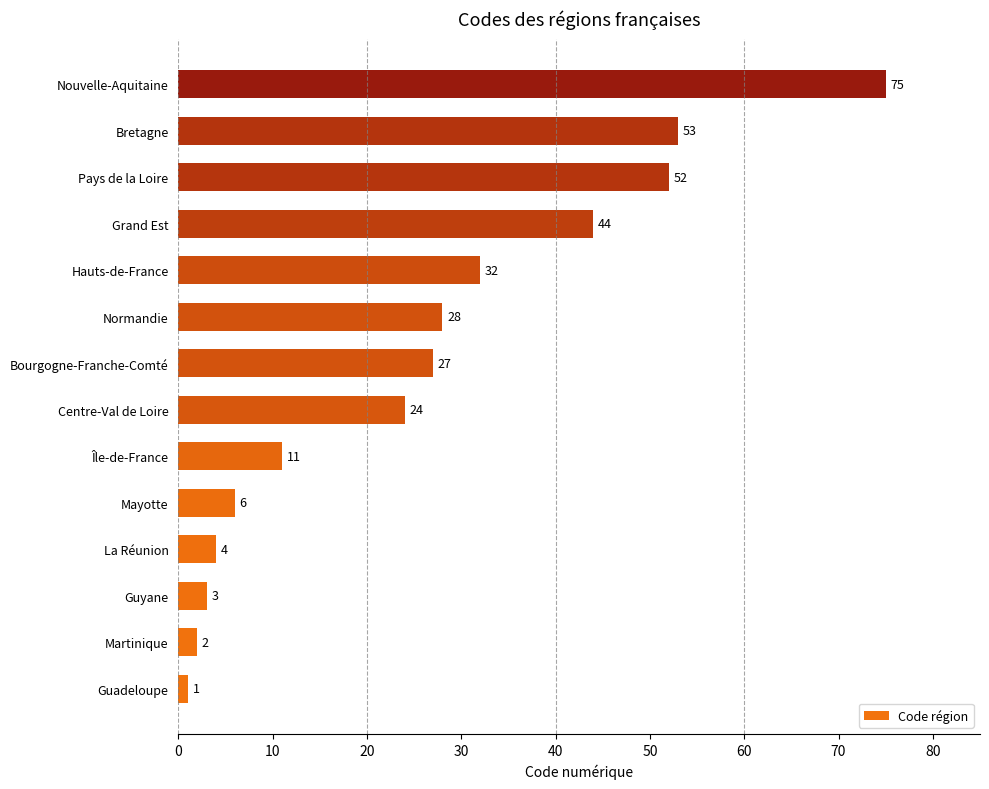

At which category does the chart reach its minimum across all series?

Guadeloupe